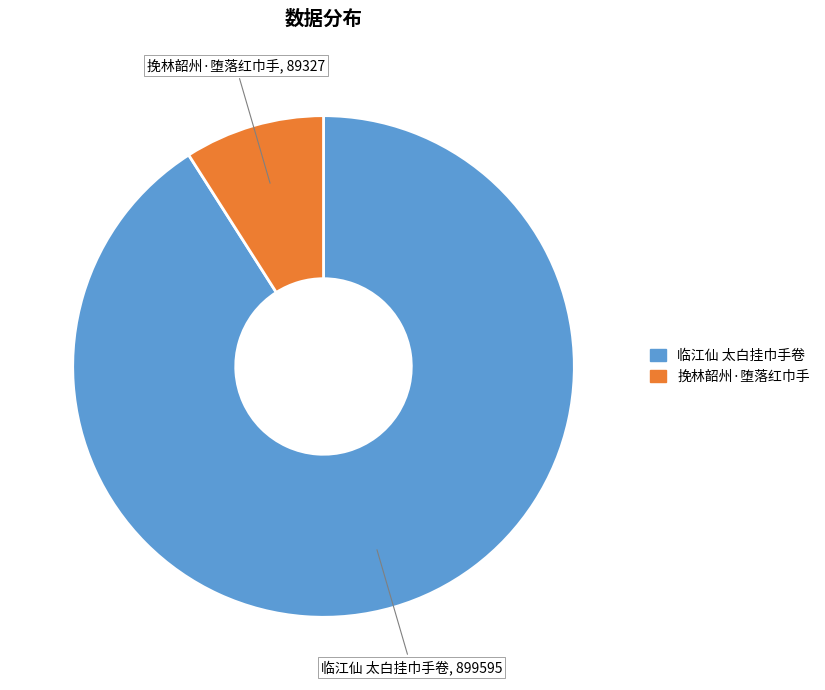

Which has a higher value, 挽林韶州·堕落红巾手 or 临江仙 太白挂巾手卷?

临江仙 太白挂巾手卷